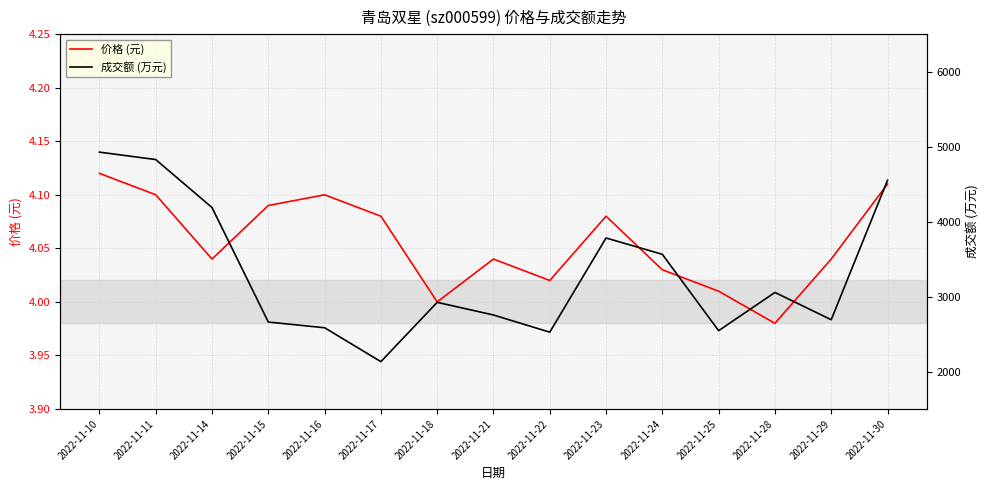

Is it true that 成交额 (万元) equals 2493.2 at 2022-11-10?

False